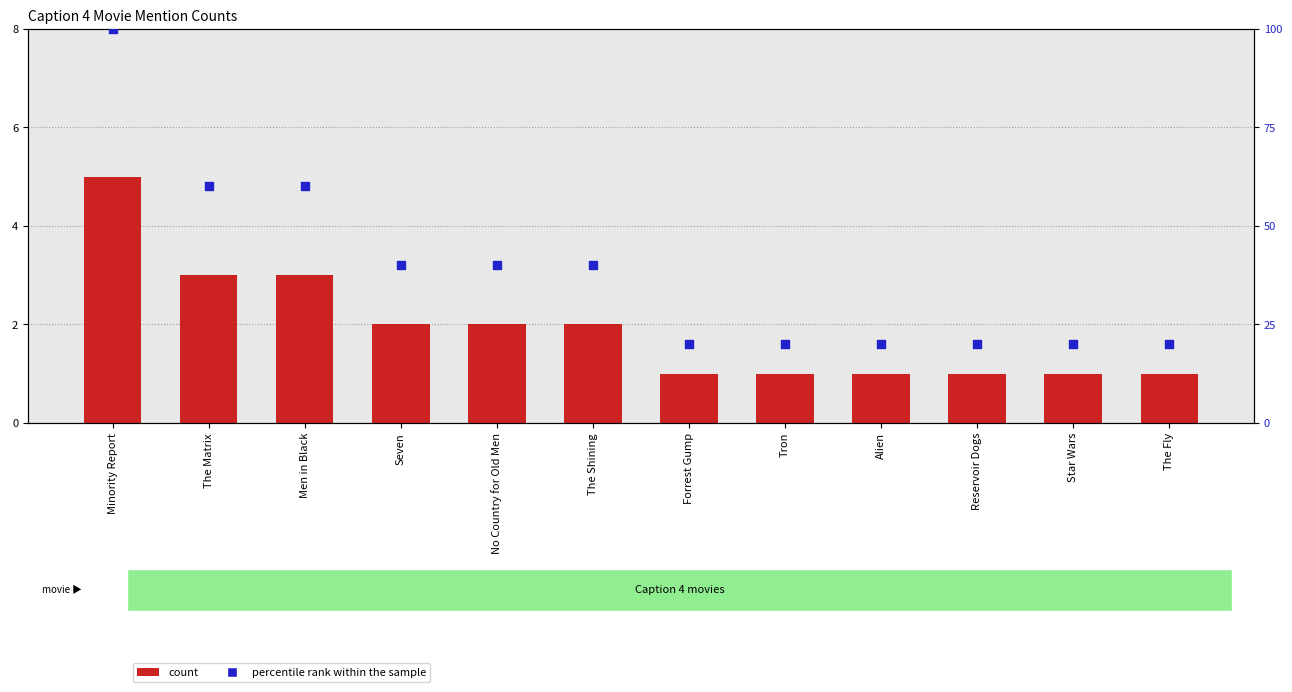

Which series reaches the minimum Y coordinate?

count